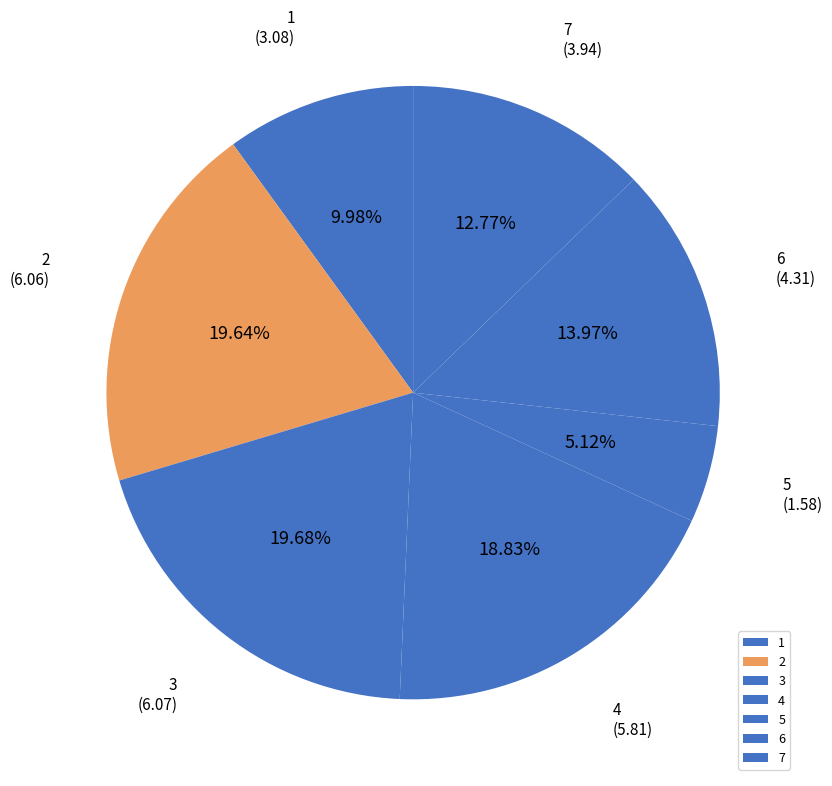

Approximately how many times larger is the value at 6 compared to 5?

2.7